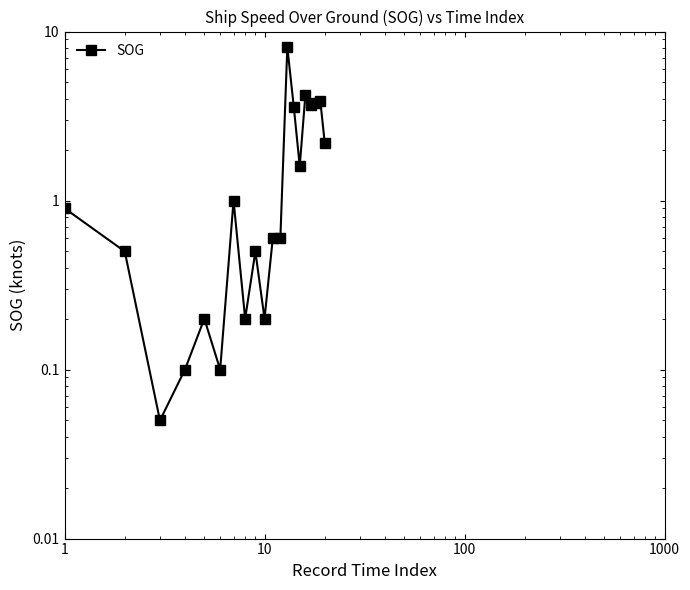

How many lines are shown in the chart?

1